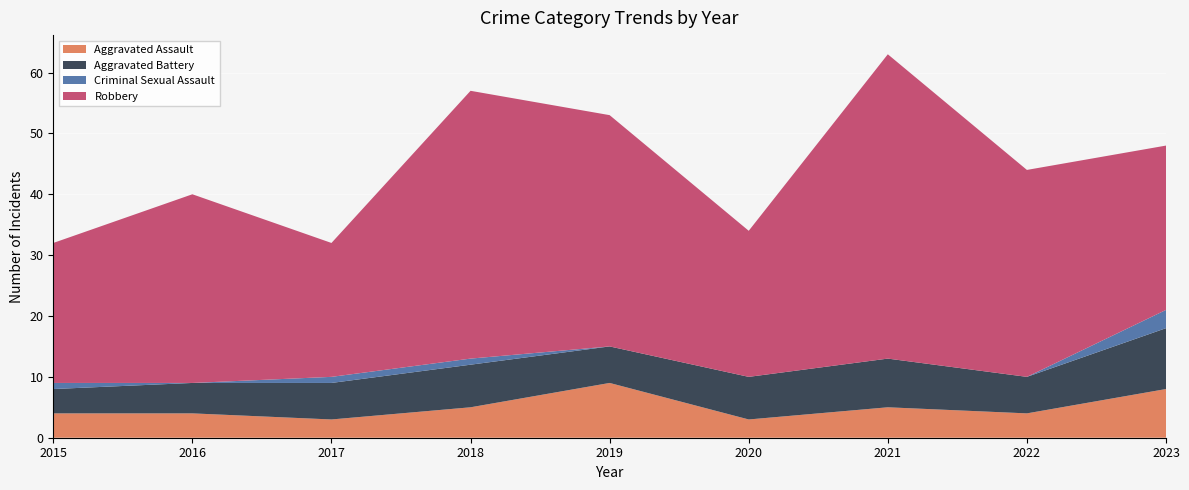

Reading left to right, extract all data points from this chart.

Aggravated Assault: 2015=4	2016=4	2017=3	2018=5	2019=9	2020=3	2021=5	2022=4	2023=8
Aggravated Battery: 2015=4	2016=5	2017=6	2018=7	2019=6	2020=7	2021=8	2022=6	2023=10
Criminal Sexual Assault: 2015=1	2016=0	2017=1	2018=1	2019=0	2020=0	2021=0	2022=0	2023=3
Robbery: 2015=23	2016=31	2017=22	2018=44	2019=38	2020=24	2021=50	2022=34	2023=27